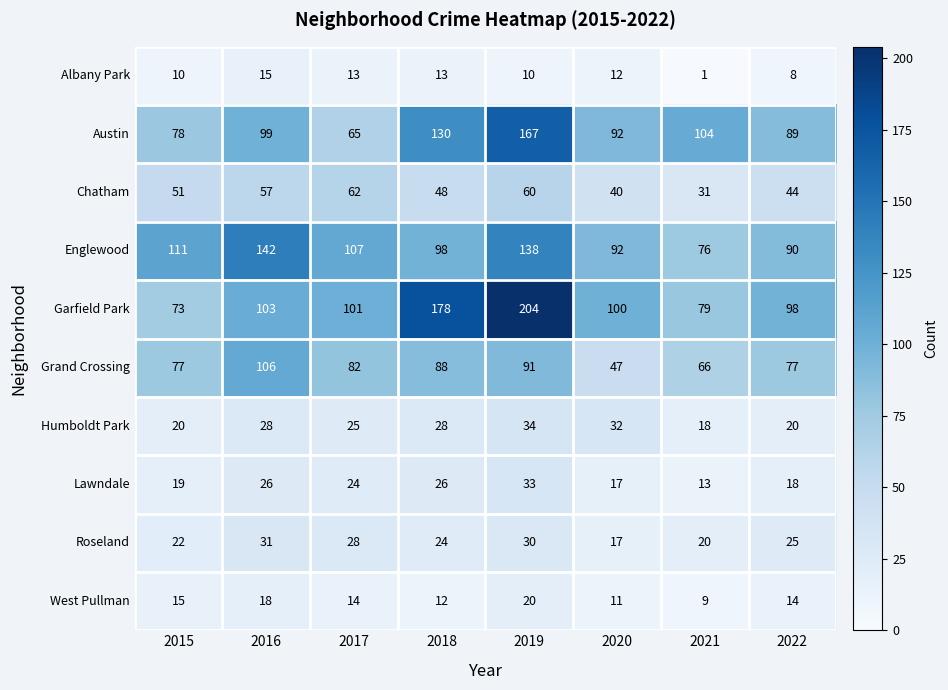

Which series has the widest spread of values?

Garfield Park